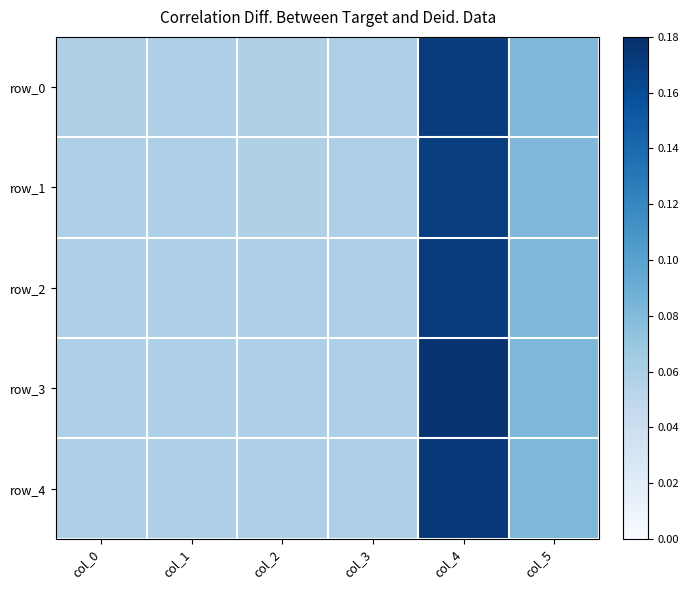

Count the row_3 values in the range 0 to 1.

6